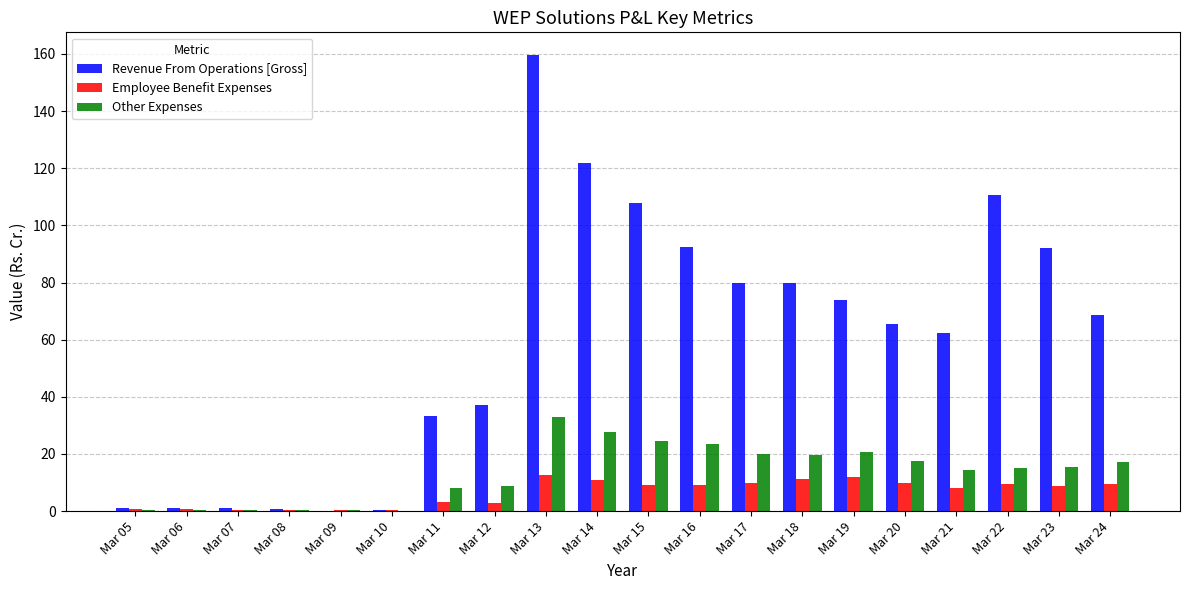

How many data points does each series have?

20